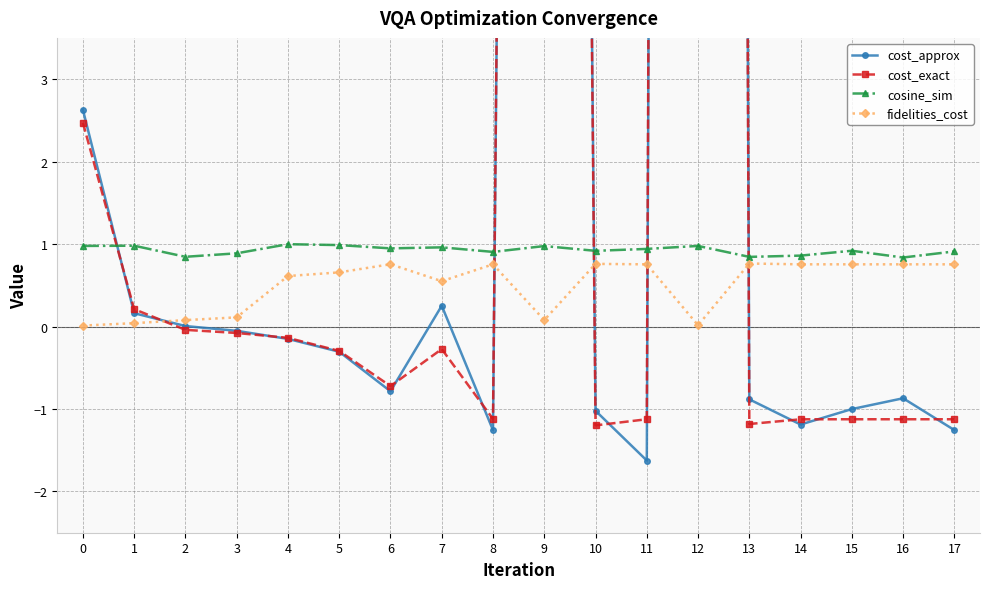

How many values in the cost_approx series are below 0?

12